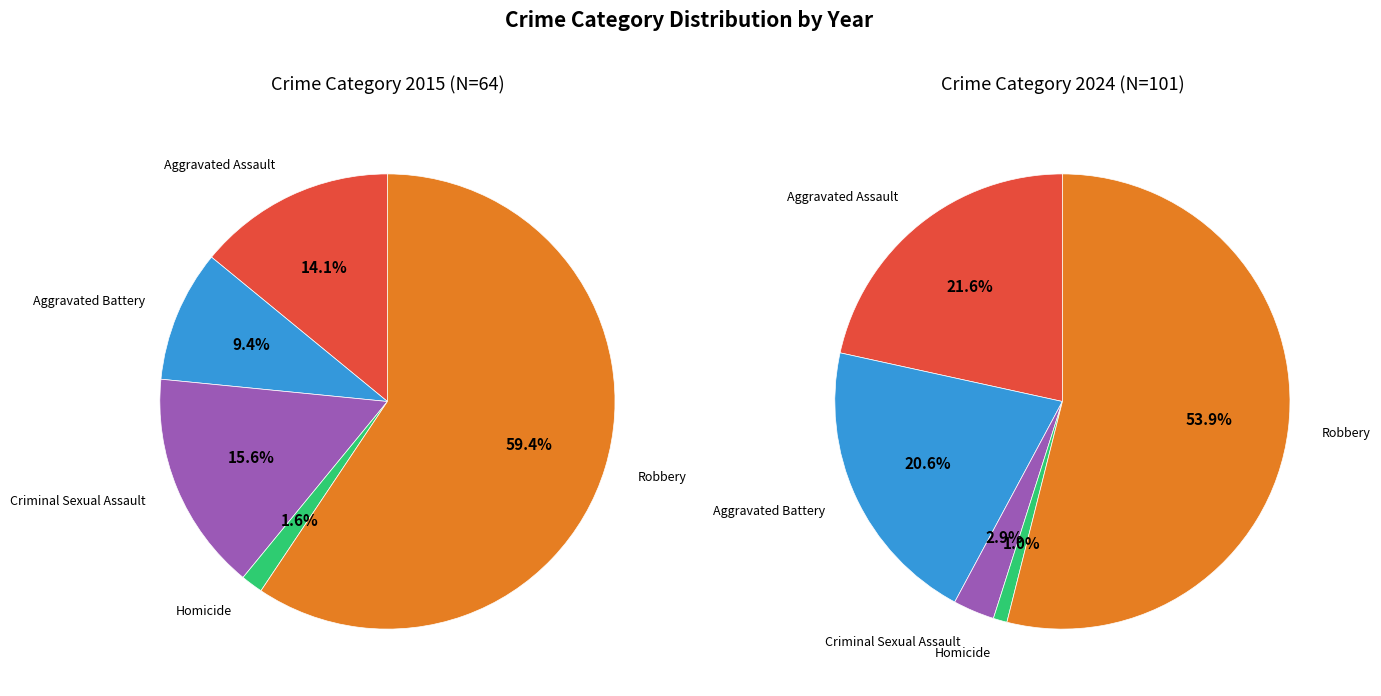

What is the ratio of the value at Aggravated Battery to the value at Homicide?

21.0